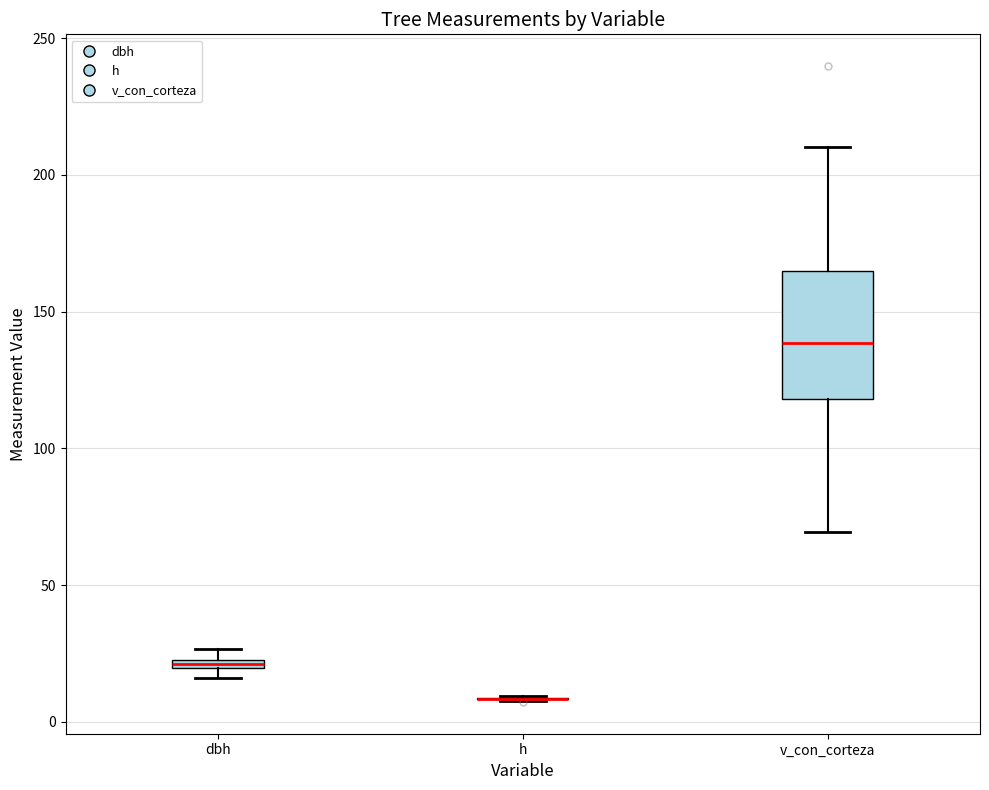

Where is the lower edge of the box for dbh on the y-axis? The values are not printed on the chart, so give them approximately, as read against the axis.

20